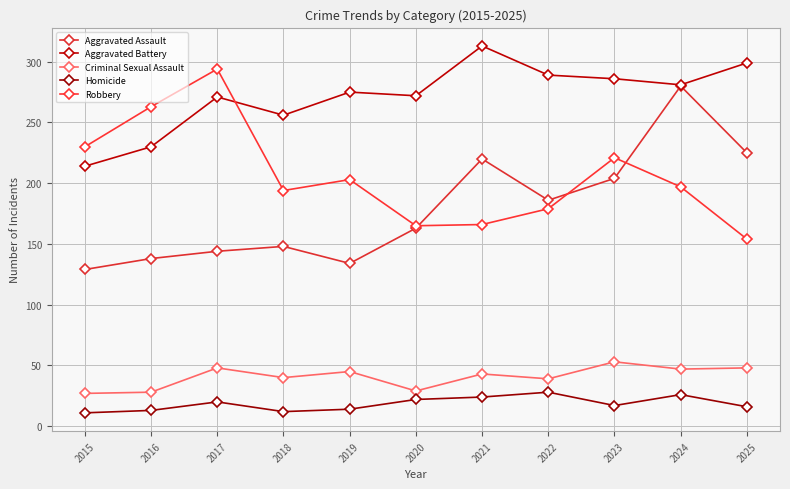

At which label does Homicide reach its minimum?

2015